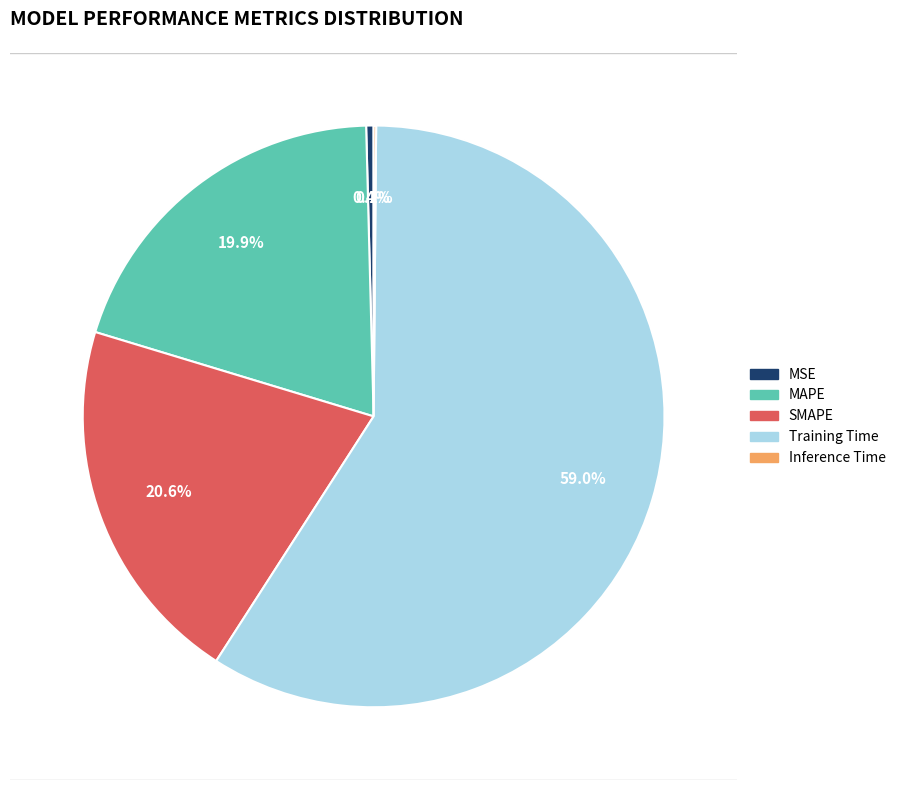

To the nearest percent, what is the difference between the SMAPE and Training Time slice percentages?

38%